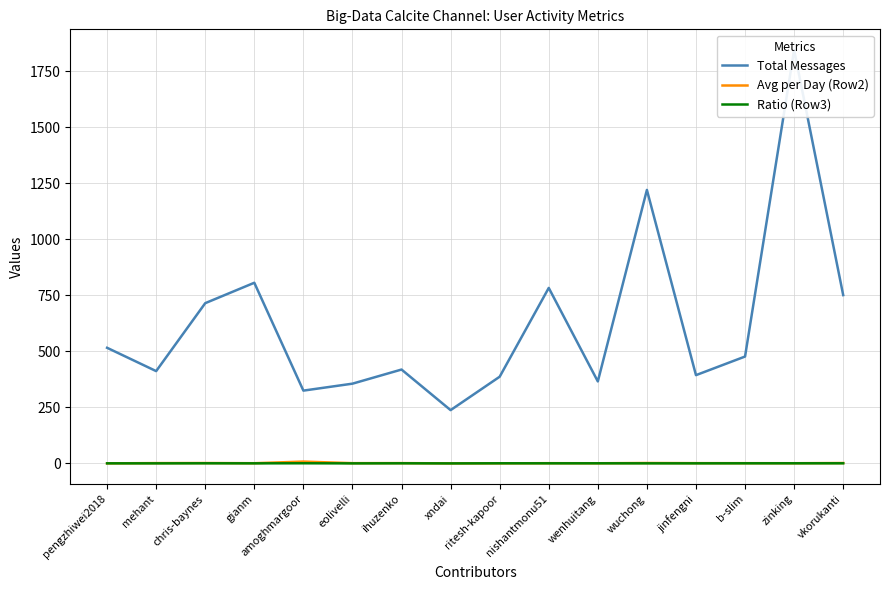

Where is Avg per Day (Row2) nearest to the value 4?

wuchong